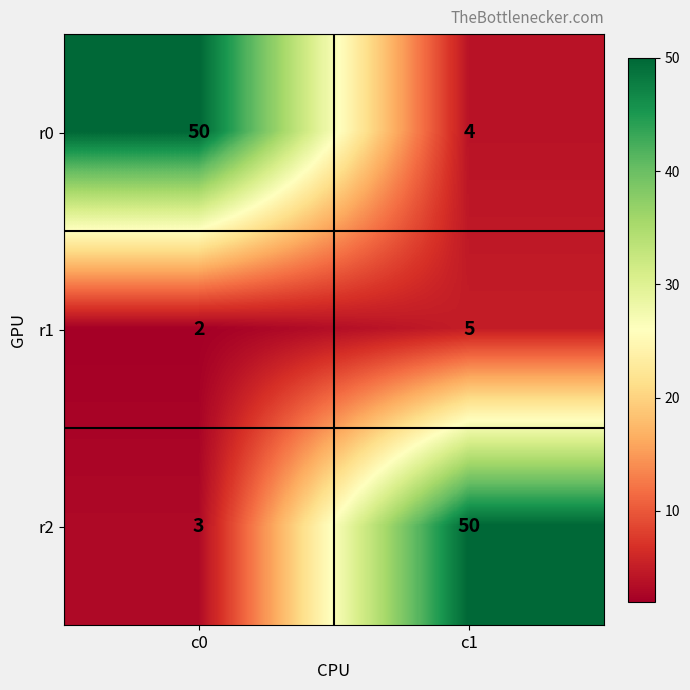

Which series has the largest range (max minus min)?

r2